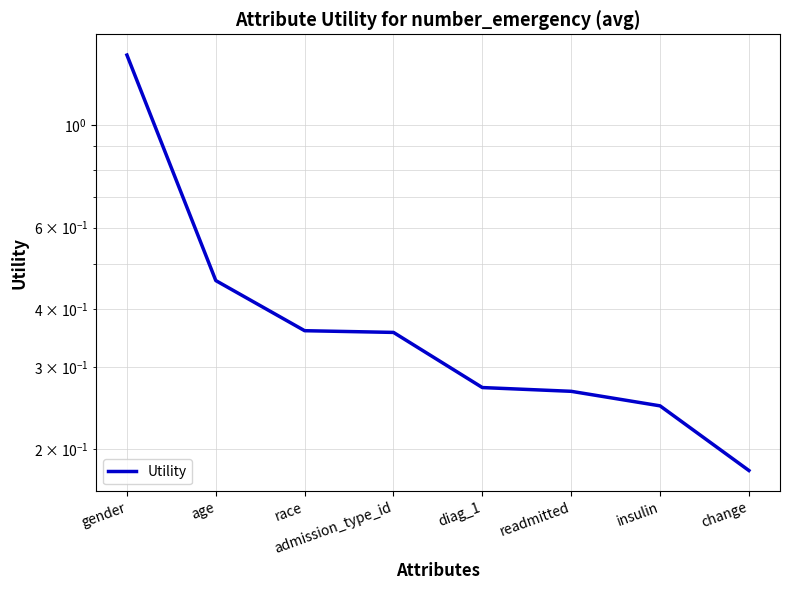

Which has a higher value, diag_1 or insulin?

diag_1